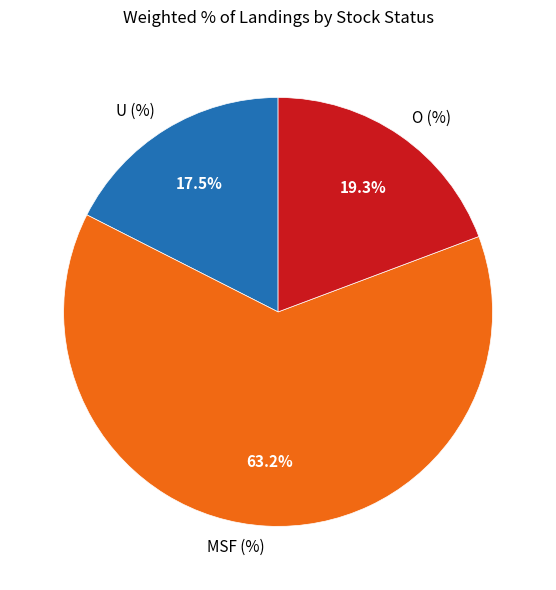

Which has a higher value, U (%) or O (%)?

O (%)